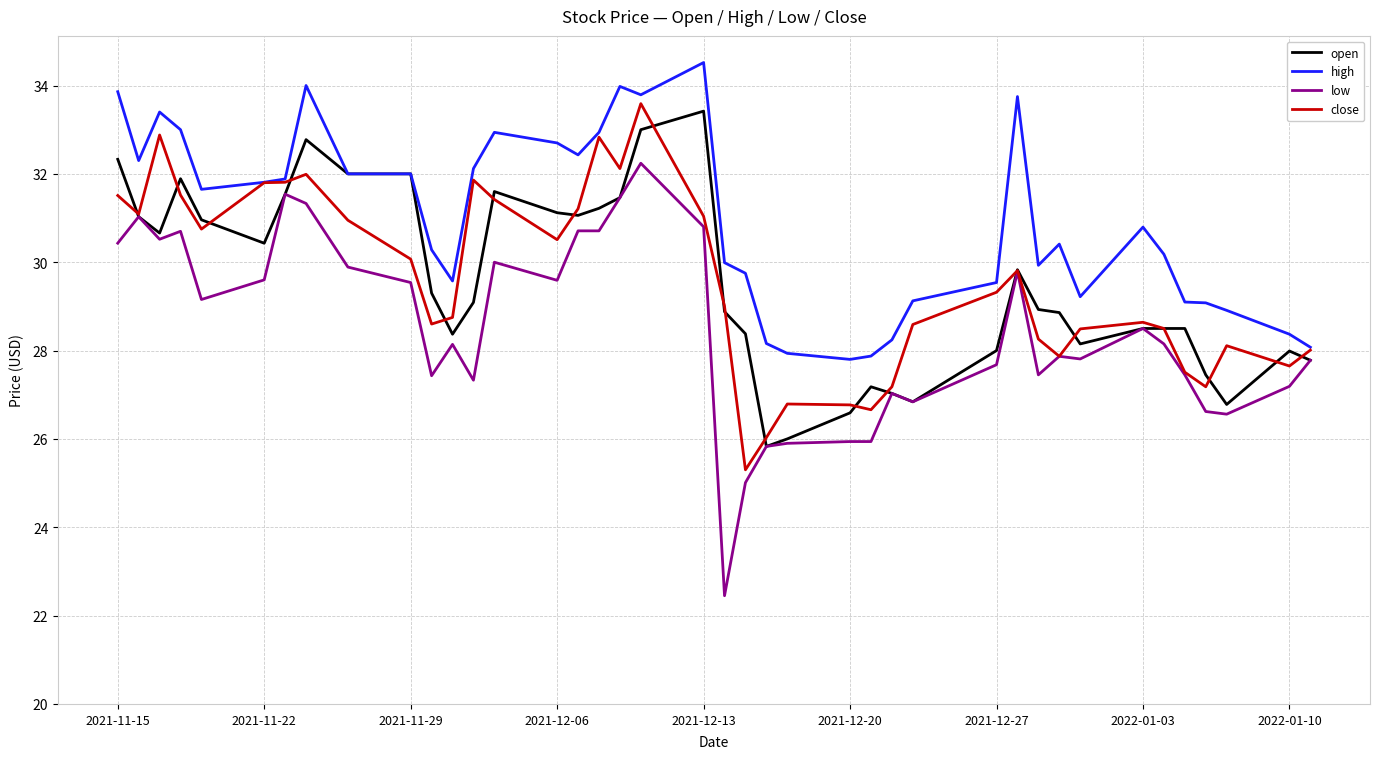

Which series has the largest total across all categories?

high